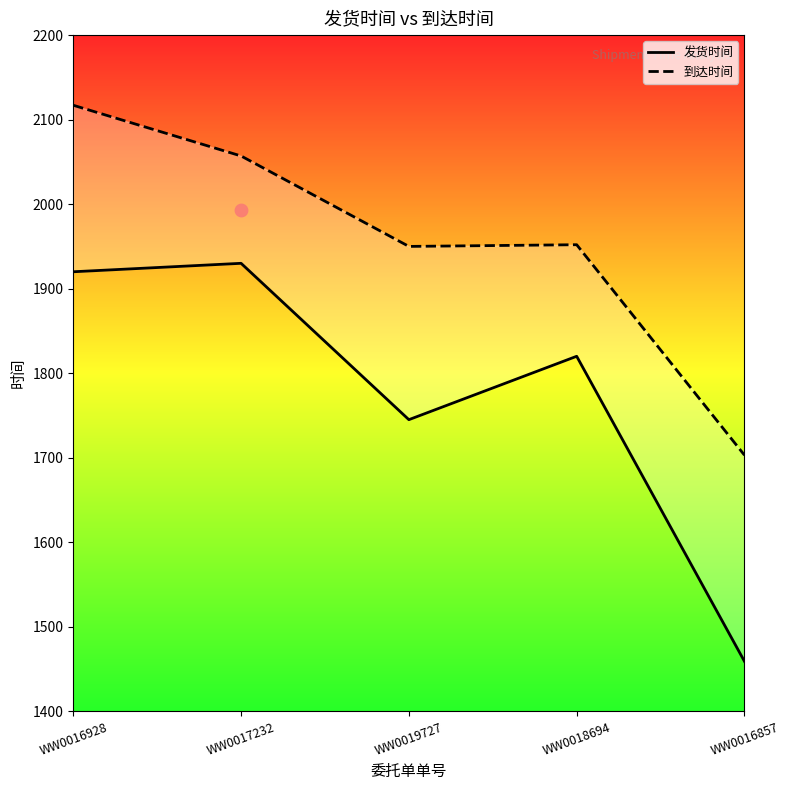

What are all the series names shown in the legend?

发货时间, 到达时间